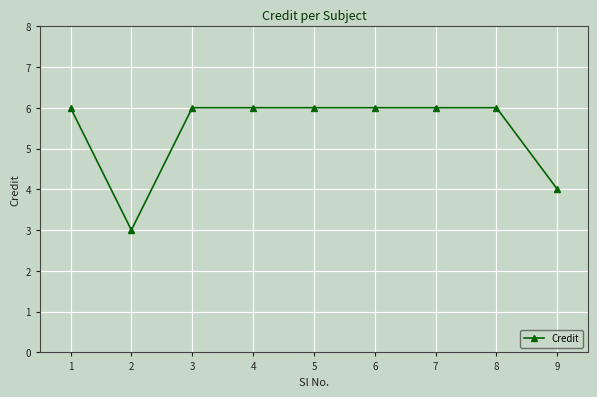

True or false: the data shows 9 at 3.

False